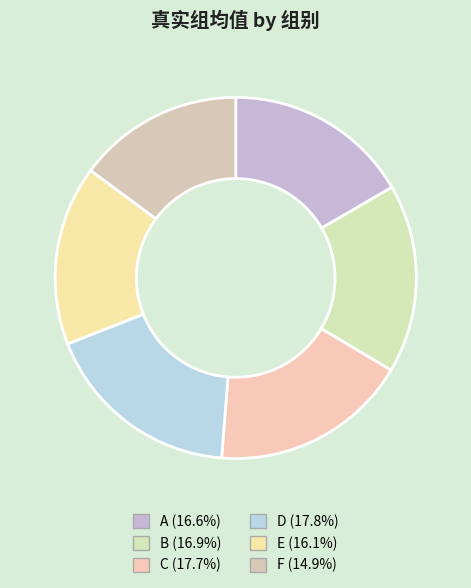

Do B and D together represent more than half of the pie?

No